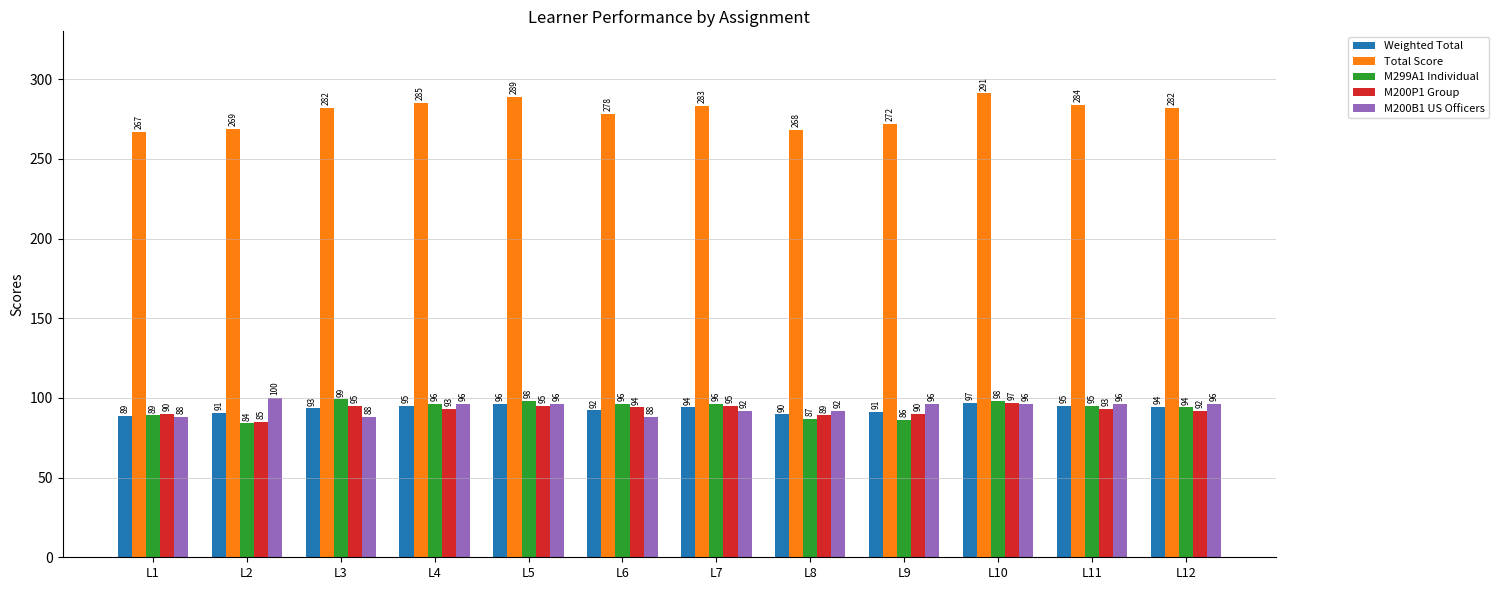

How many data points in Weighted Total are above 94?

6